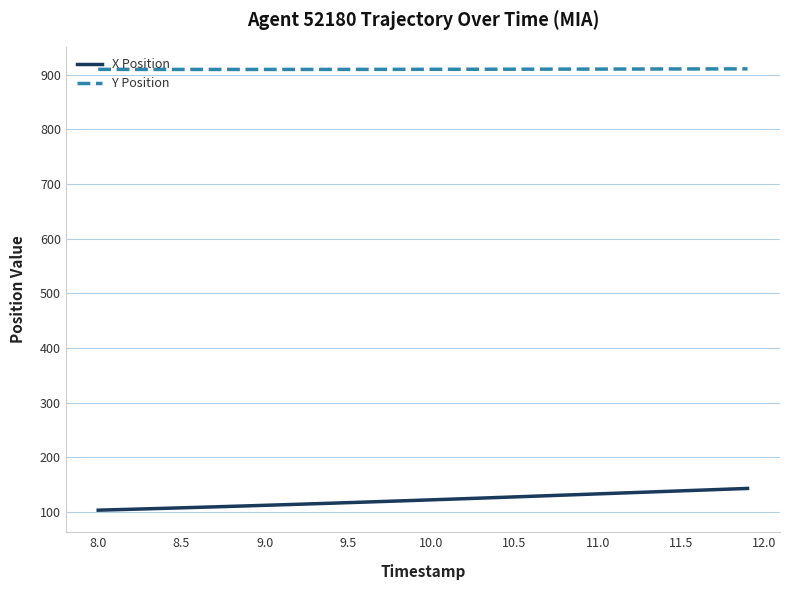

Which series has the largest total across all categories?

Y Position